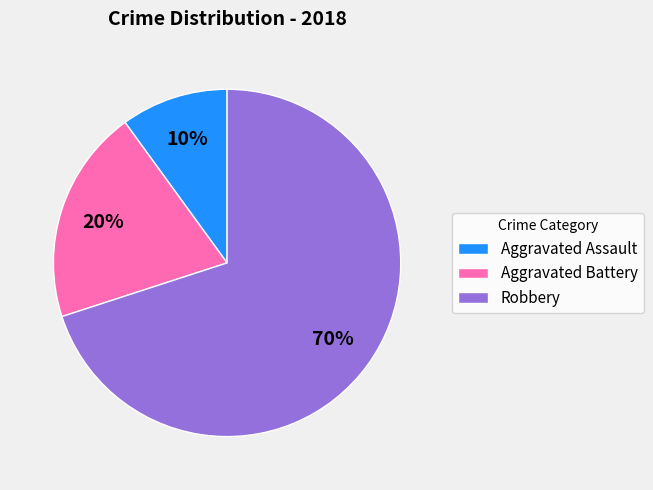

Does Aggravated Assault represent more than half of the total?

No